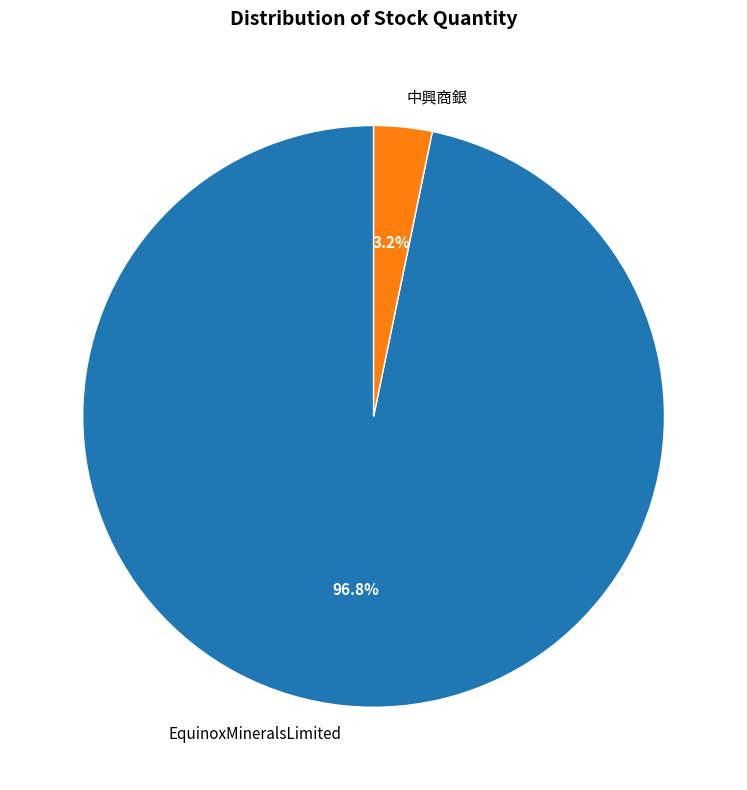

To the nearest percent, what is the difference between the 中興商銀 and EquinoxMineralsLimited slice percentages?

94%